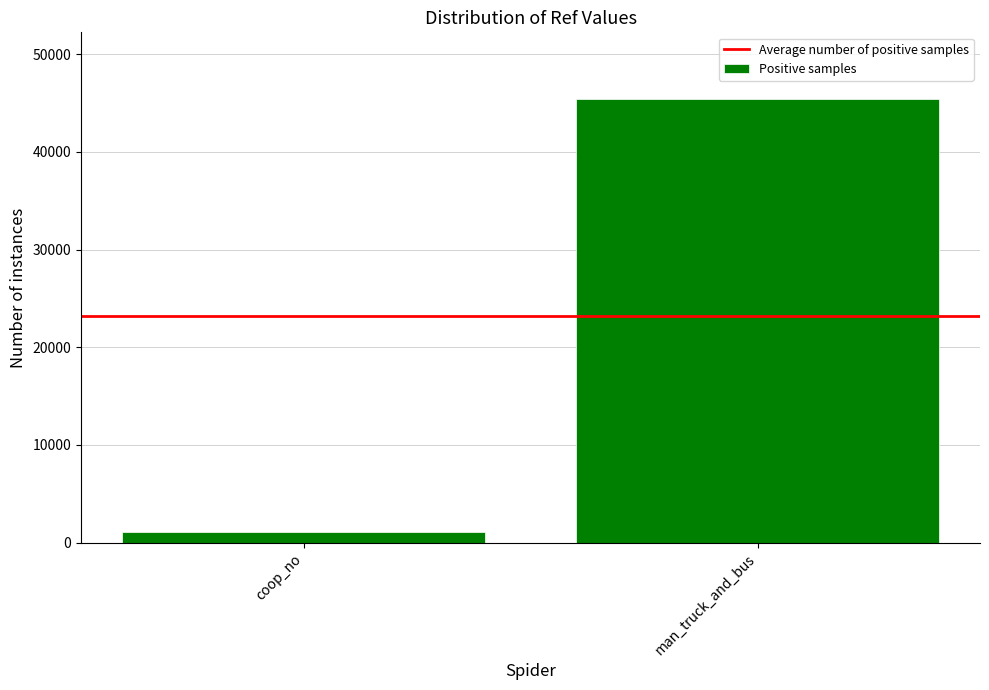

What is the label of the 2nd bar from the left?

man_truck_and_bus